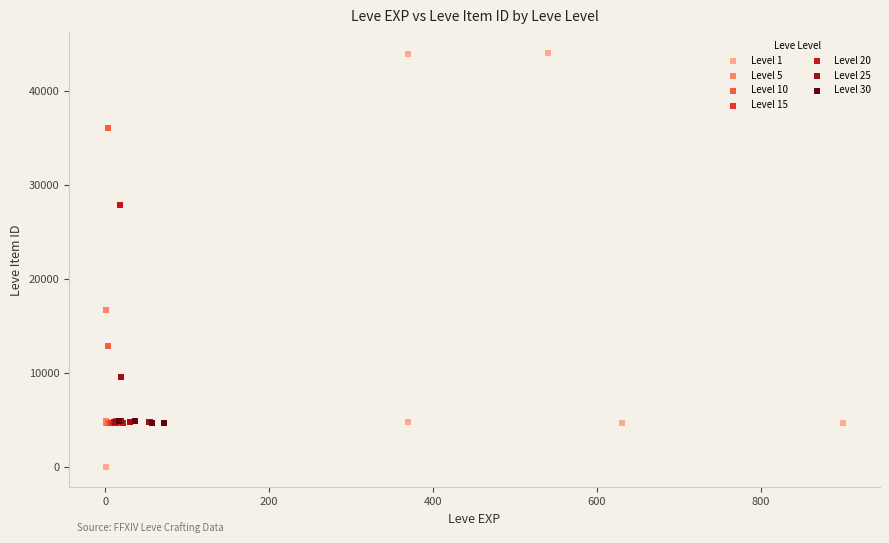

Which series contains the lowest Y value?

Level 1